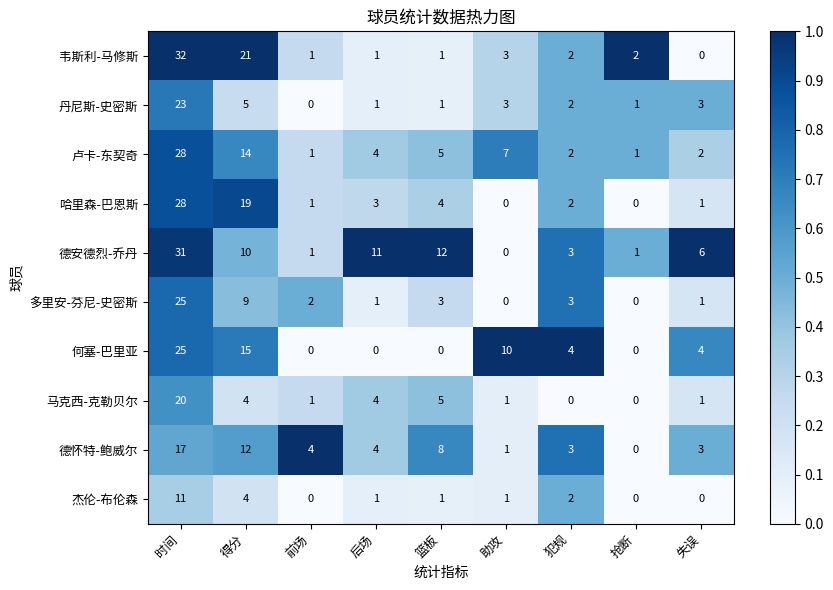

Which series has the widest spread of values?

韦斯利-马修斯